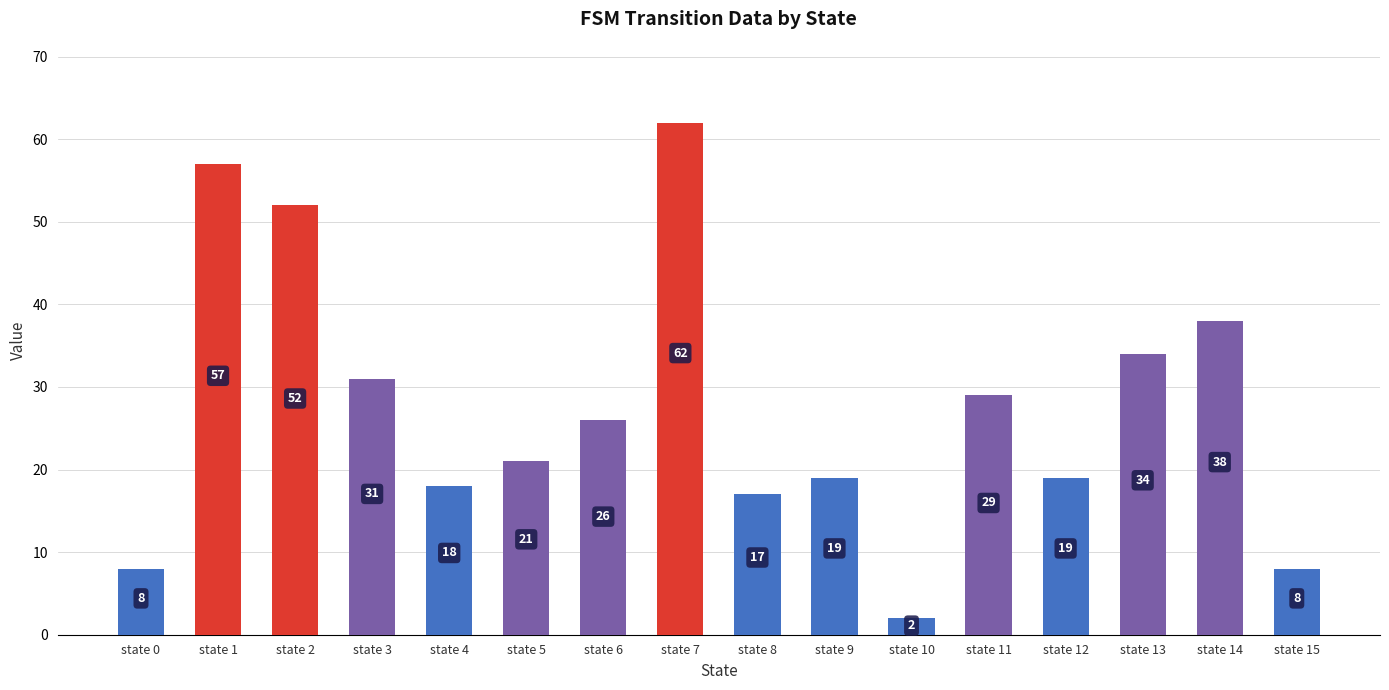

Reading left to right, extract all data points from this chart.

8	57	52	31	18	21	26	62	17	19	2	29	19	34	38	8